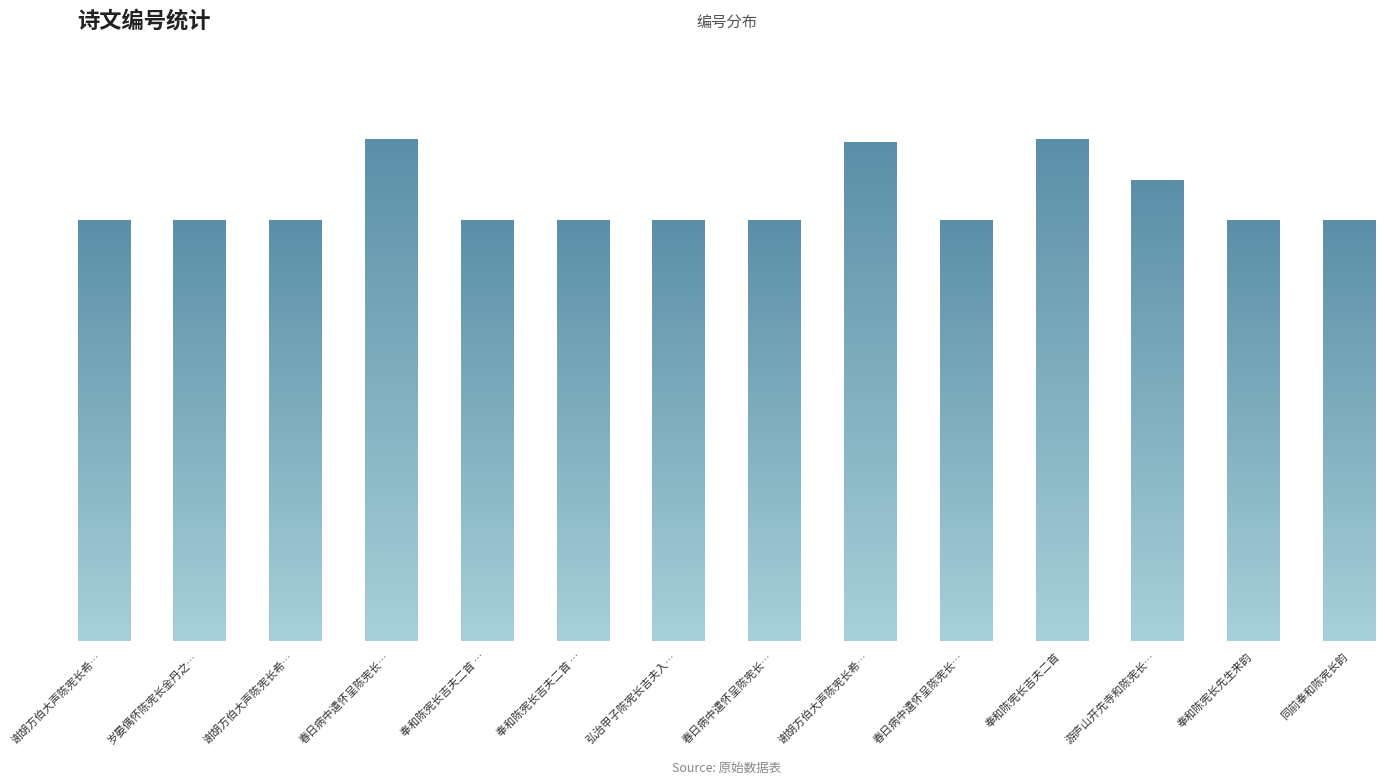

Rank the categories by value from lowest to highest.

谢胡方伯大声陈宪长希…, 谢胡方伯大声陈宪长希…, 岁晏偶怀陈宪长金丹之…, 同前奉和陈宪长韵, 春日病中遣怀呈陈宪长…, 春日病中遣怀呈陈宪长…, 奉和陈宪长吉夫二首 …, 奉和陈宪长吉夫二首 …, 弘治甲子陈宪长吉夫入…, 奉和陈宪长先生来韵, 游庐山开先寺和陈宪长…, 谢胡方伯大声陈宪长希…, 春日病中遣怀呈陈宪长…, 奉和陈宪长吉夫二首